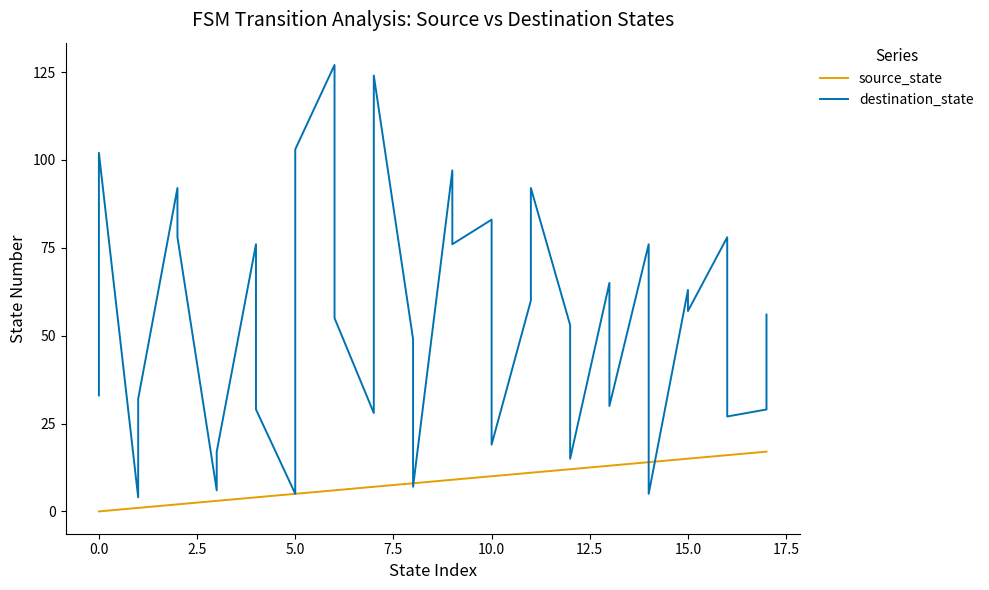

Count the number of data series in this chart.

2